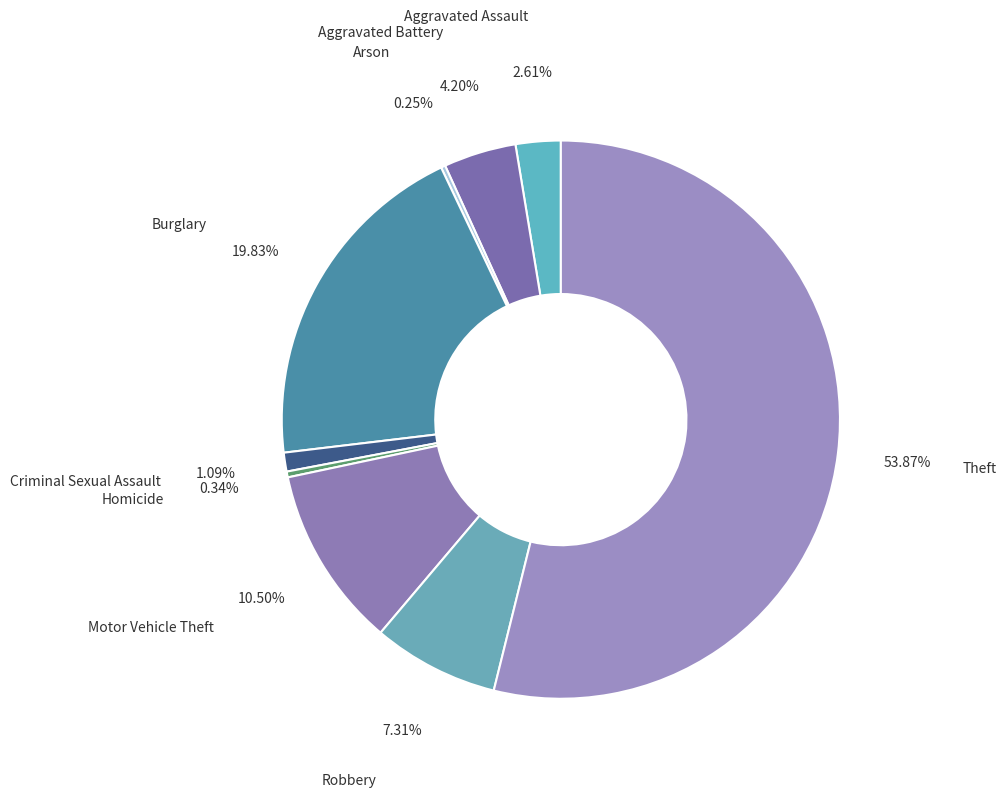

What is the largest slice in the pie chart?

Theft